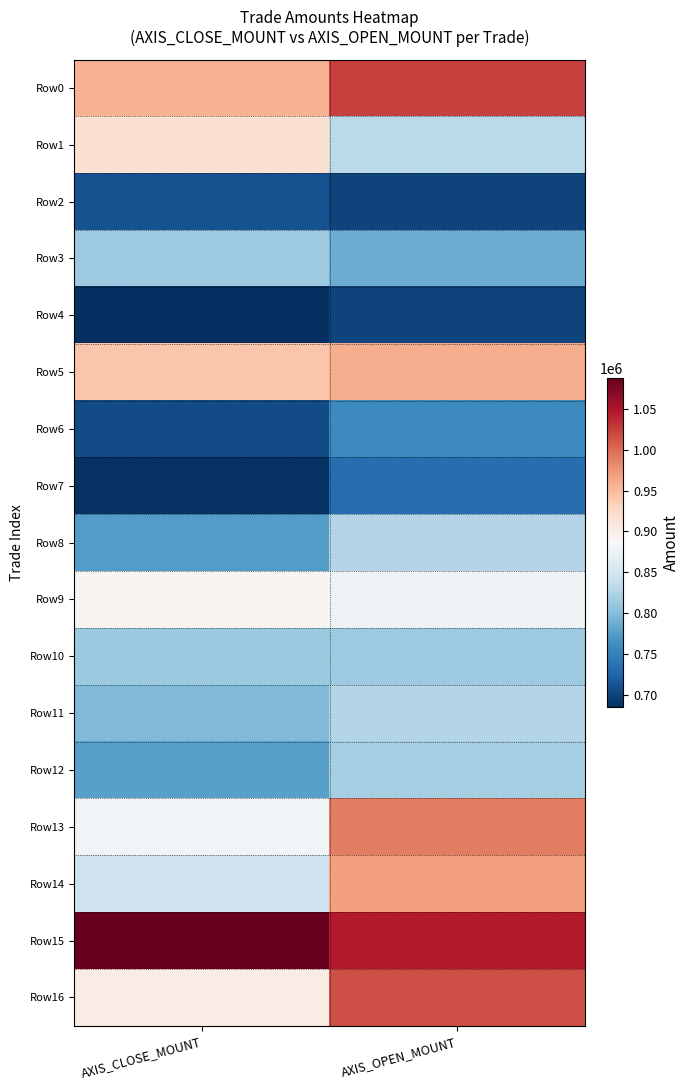

Which series changed the most between AXIS_CLOSE_MOUNT and AXIS_OPEN_MOUNT?

Row14